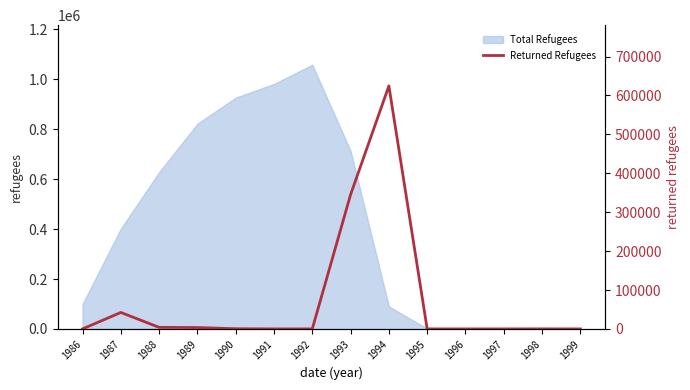

What is the value of the 8th point from the left?

345091